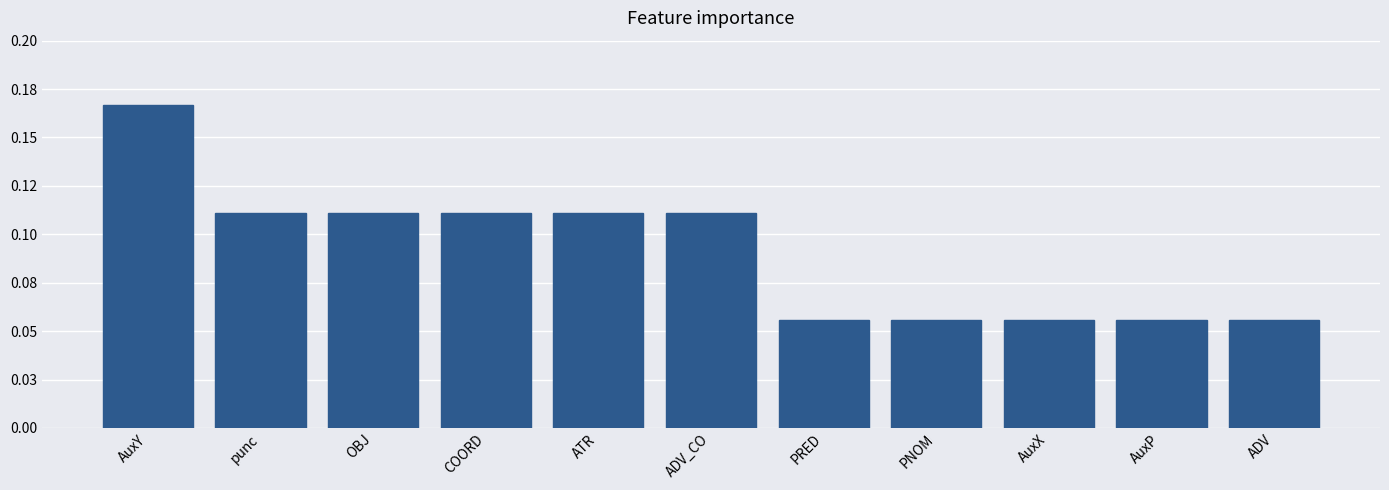

The value at ADV is 0.1. True or false?

False